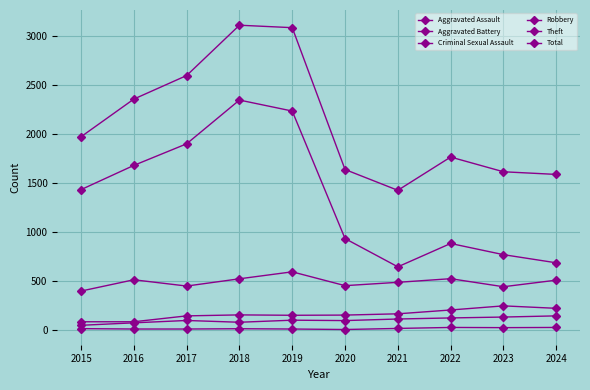

Is this an area chart (filled region under the line)?

No